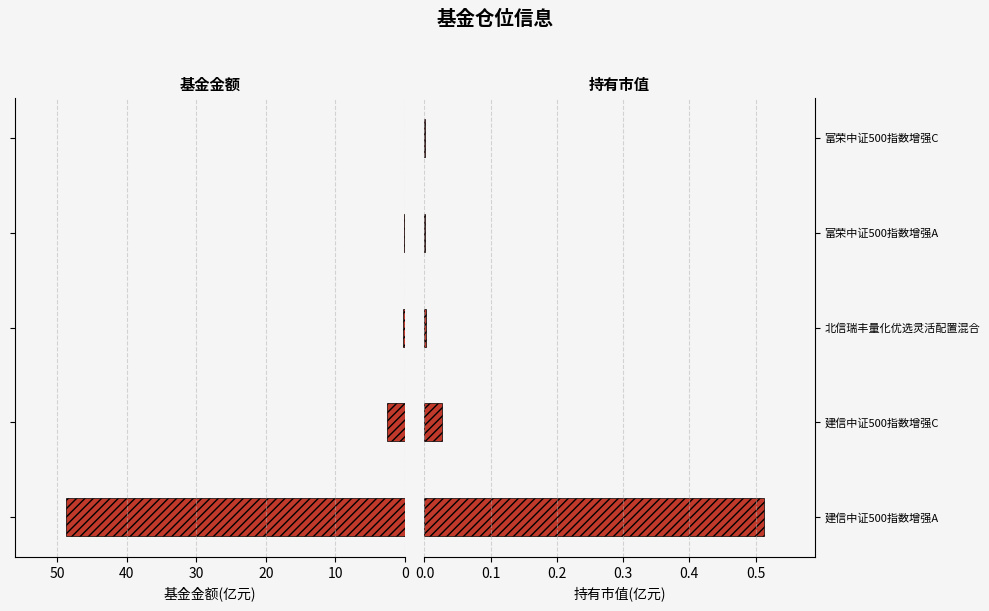

What is the sum of the 基金金额 values at 建信中证500指数增强C and 建信中证500指数增强A?

51.3